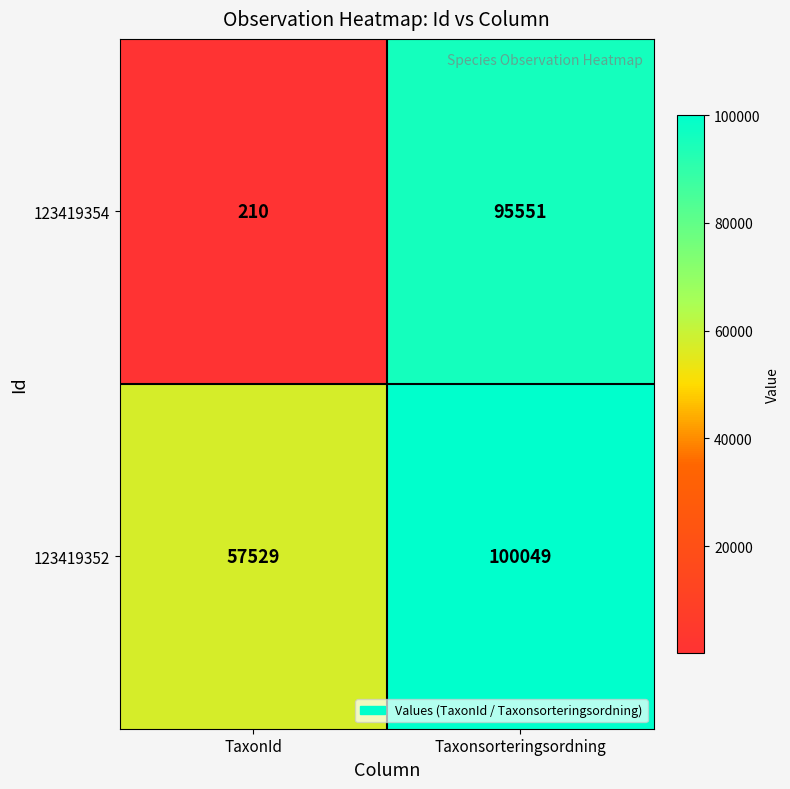

How many series are shown in this chart?

2